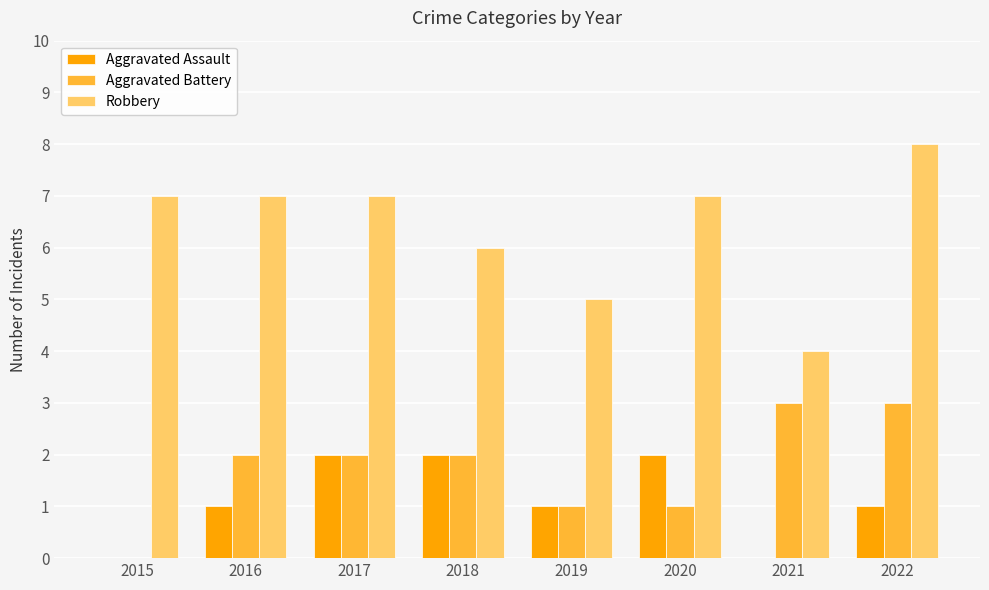

The value of Aggravated Assault at 2022 is 1. True or false?

True